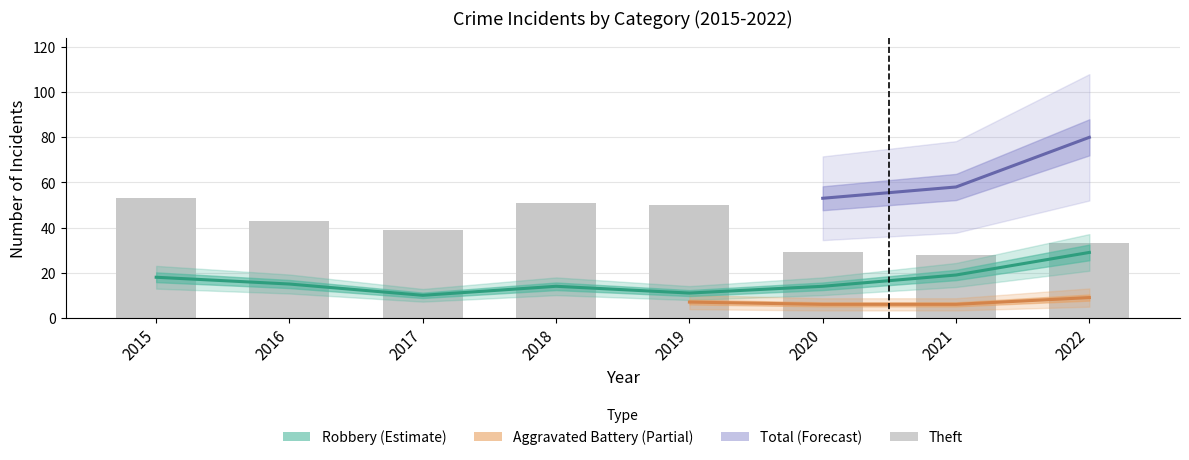

The value of Robbery at 2015 is 18. True or false?

True